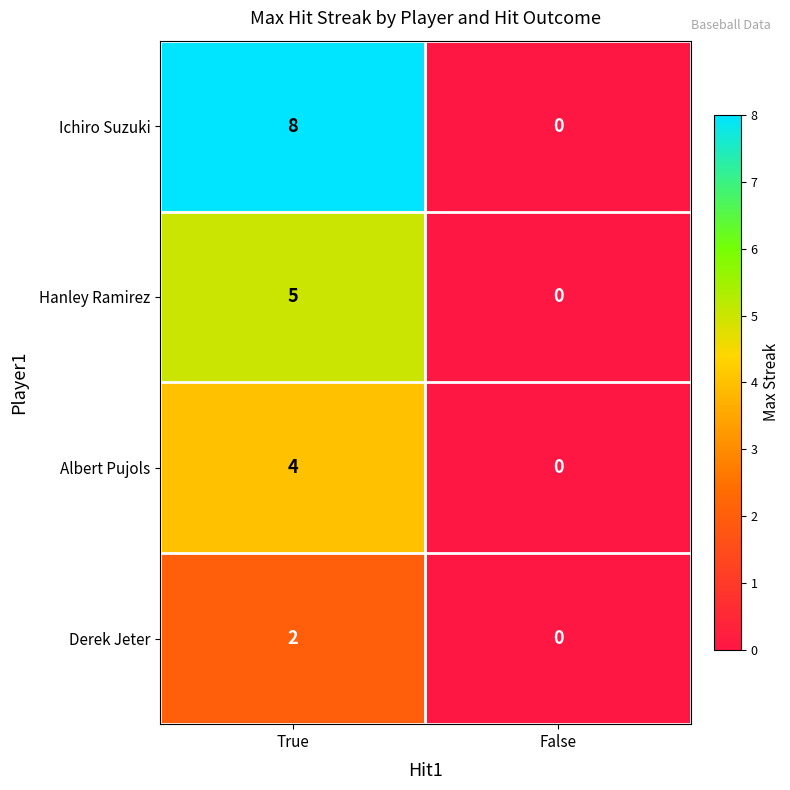

List the series in order of their peak value, highest first.

Ichiro Suzuki, Hanley Ramirez, Albert Pujols, Derek Jeter